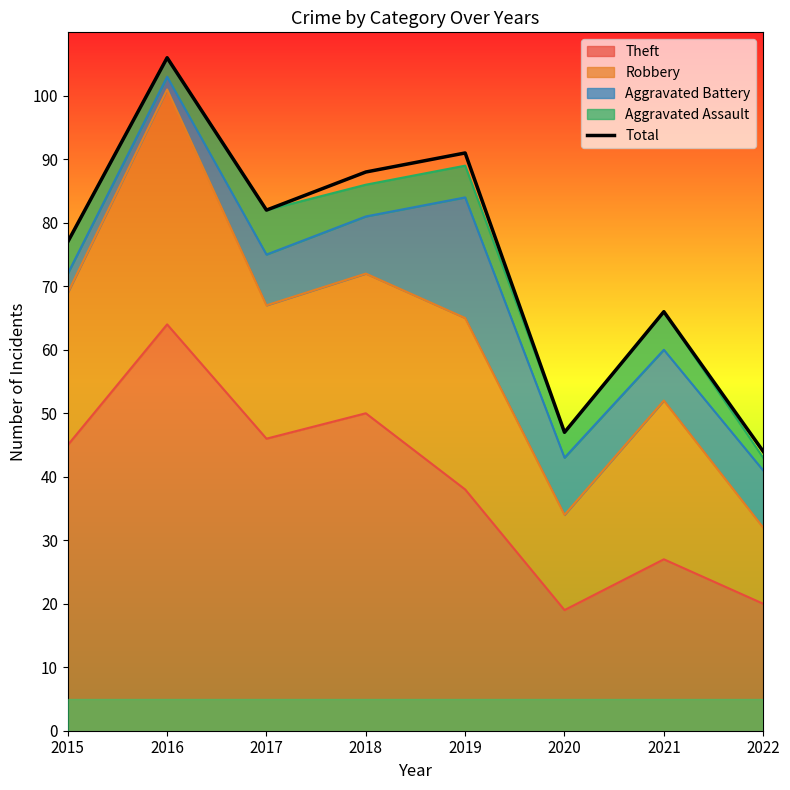

What is the sum of the values at 2018 and 2021?

154